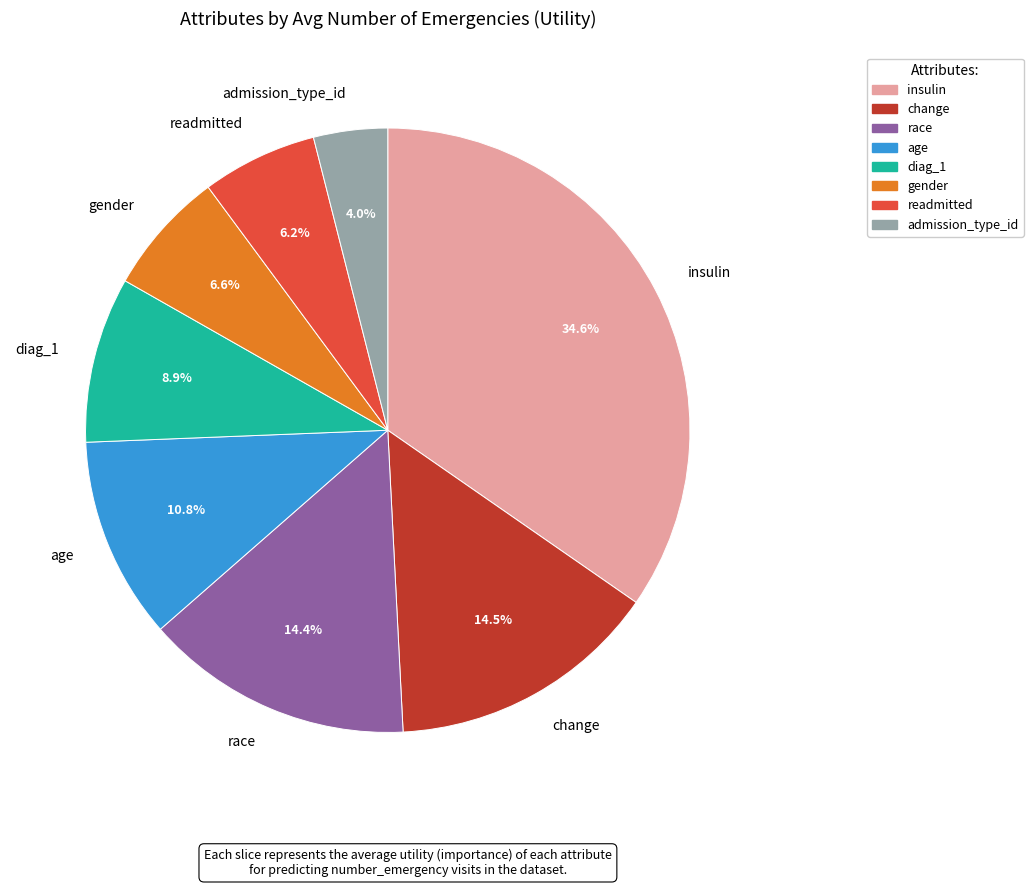

Which category has the biggest portion of the pie?

insulin